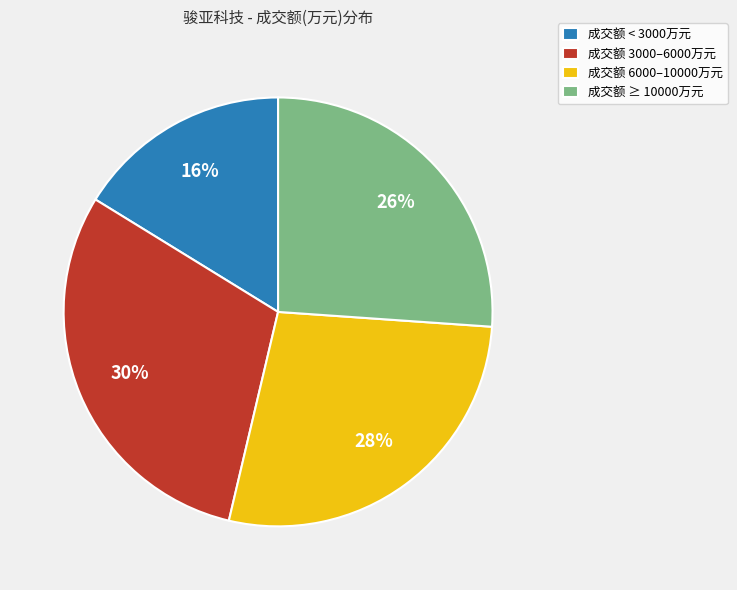

Is there any slice that represents more than half of the pie?

No